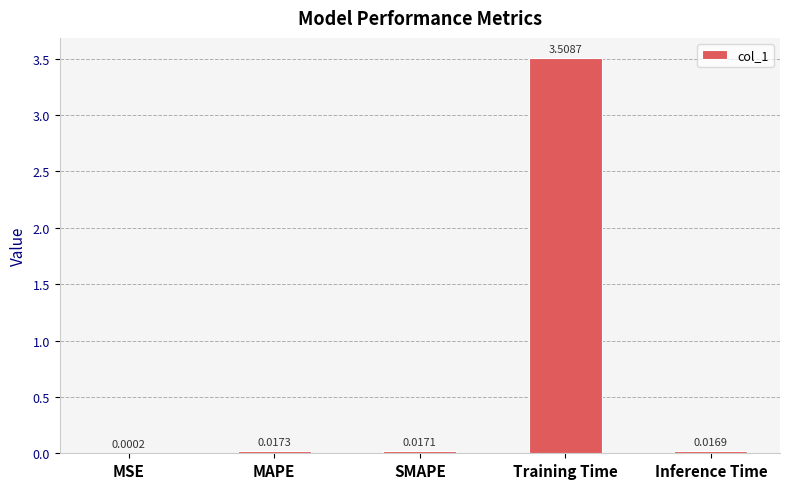

What is the sum of all values?

3.6